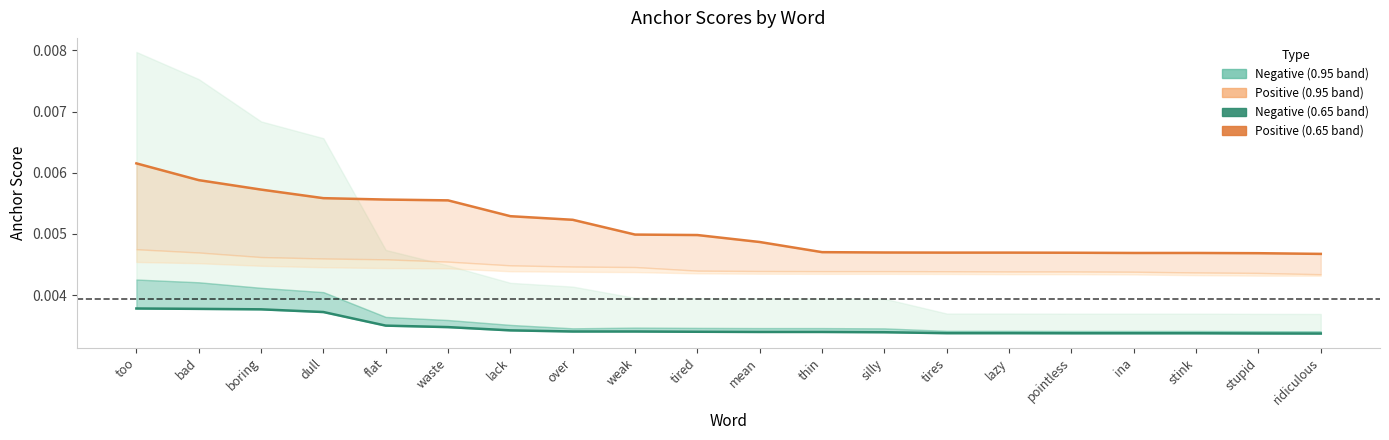

How many 0.65-negative values are between 0 and 1?

20